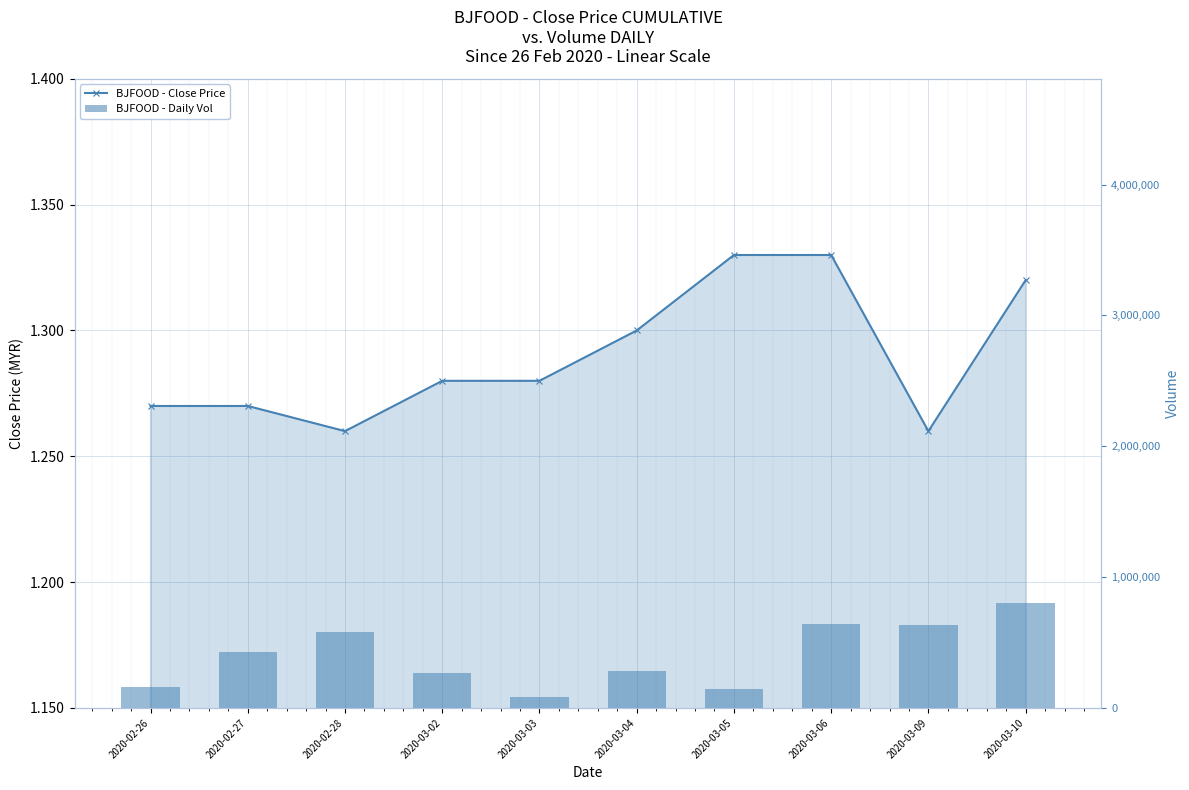

At which label does BJFOOD - Close Price reach its peak?

2020-03-05